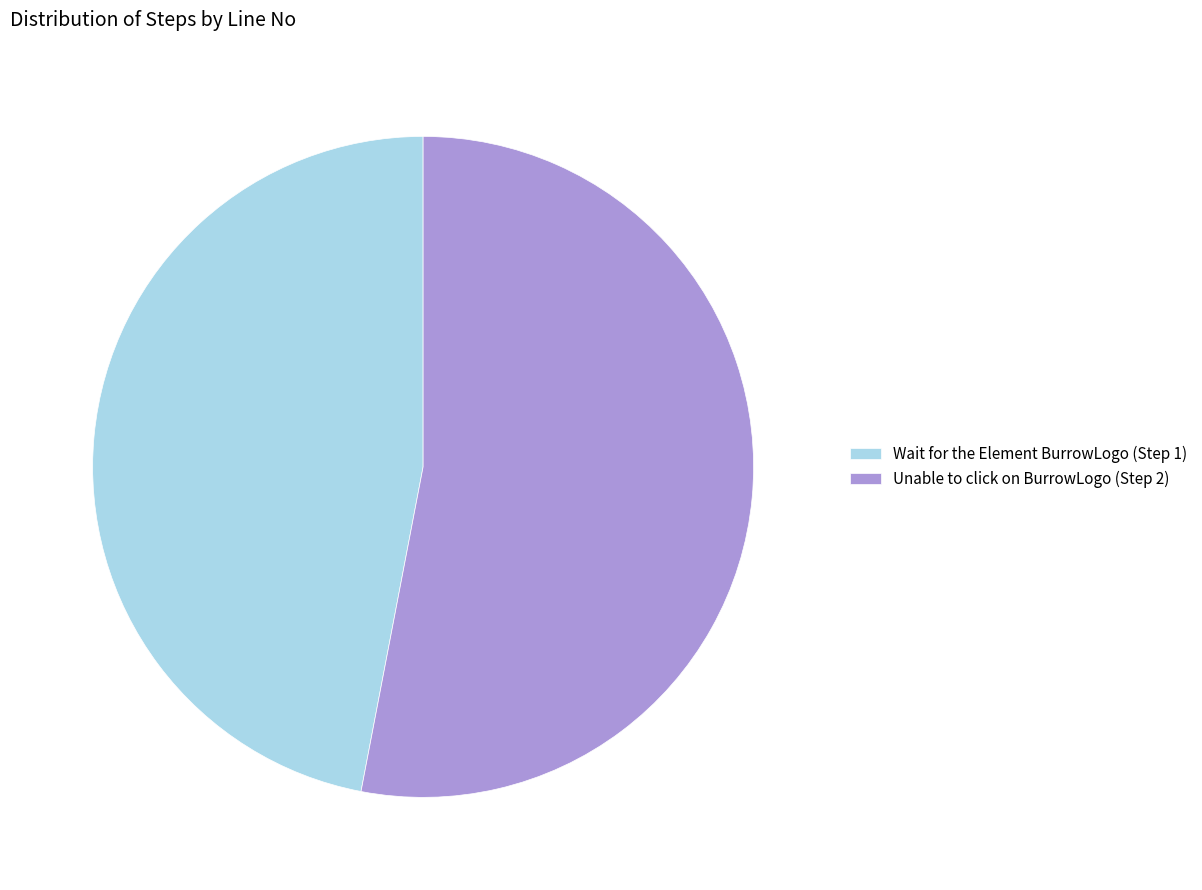

Is it true that Wait for the Element BurrowLogo (Step 1) is 35% of the pie?

False